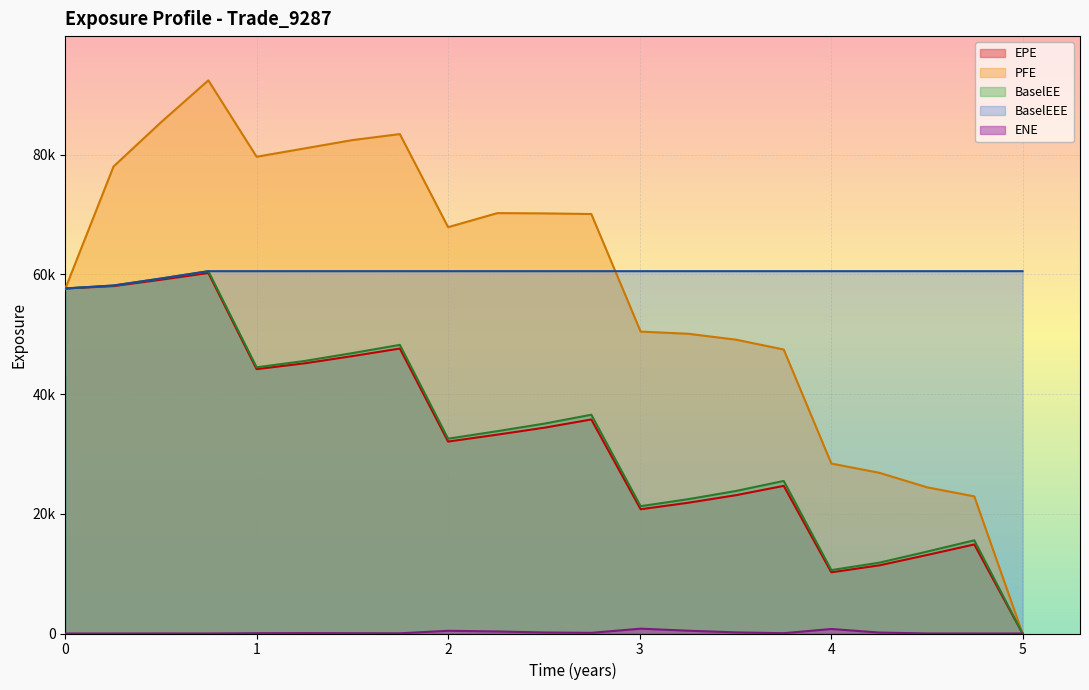

True or false: BaselEE and ENE cross at least once.

False